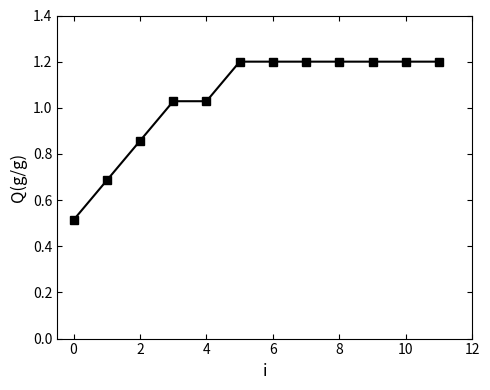

What is the maximum value shown in the chart?

1.2